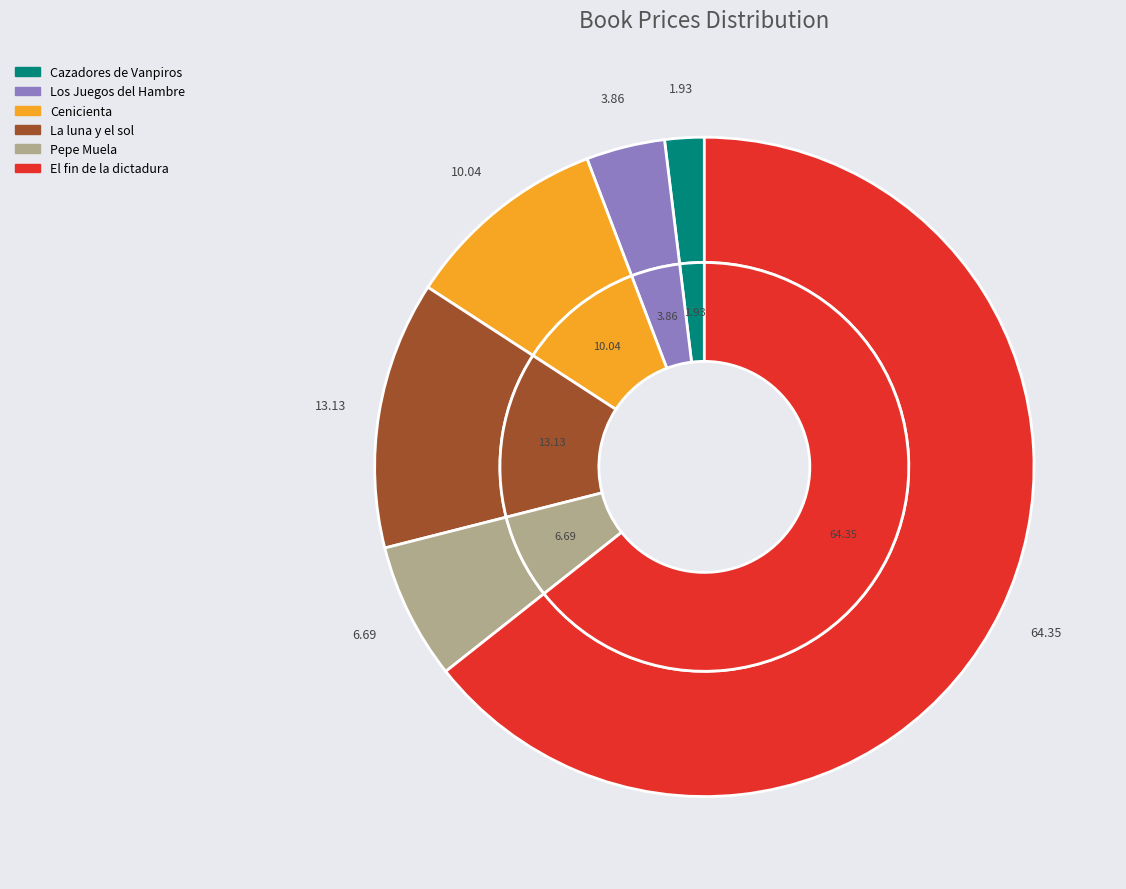

What percentage is the Los Juegos del Hambre slice, to the nearest percent?

4%